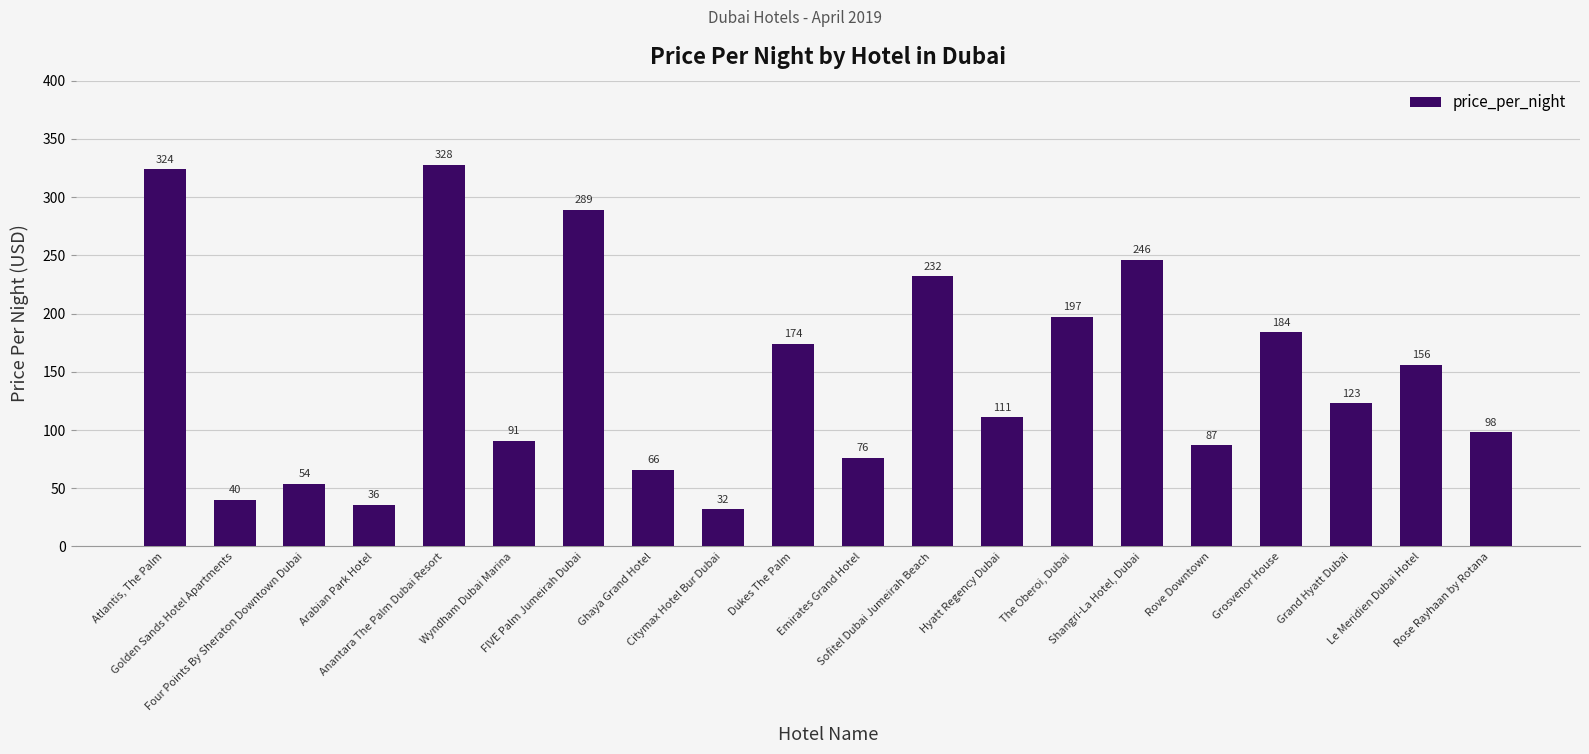

What is the label of the 16th bar from the left?

Rove Downtown